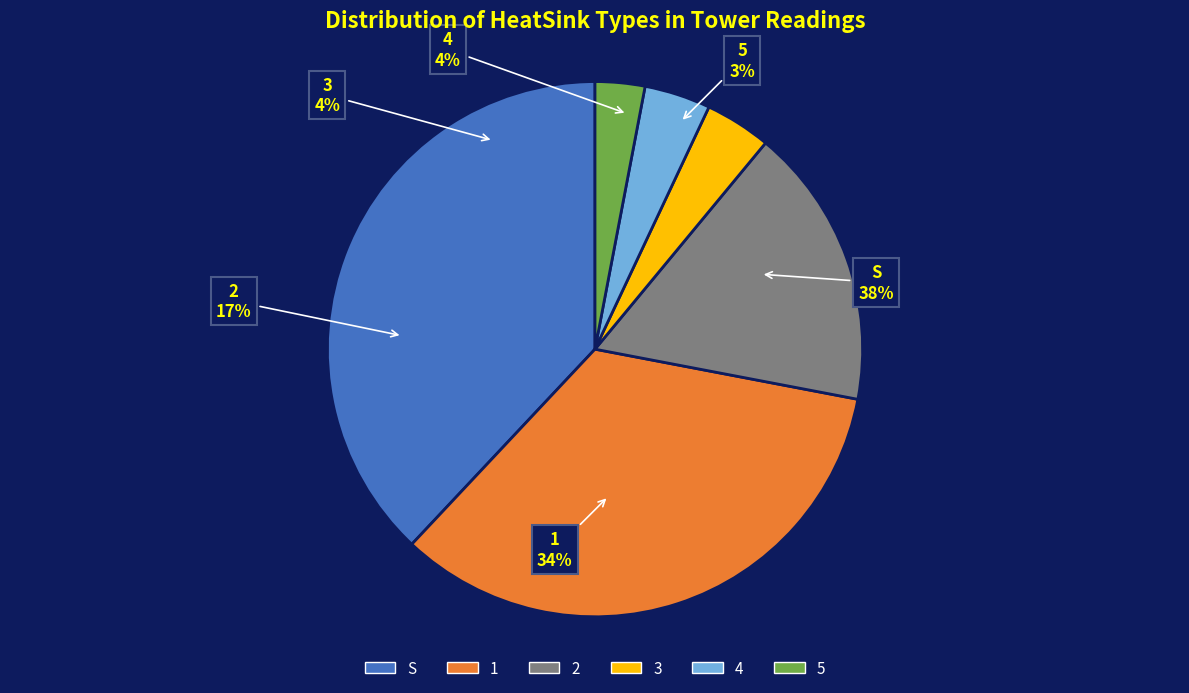

Count the number of slices in the pie.

6